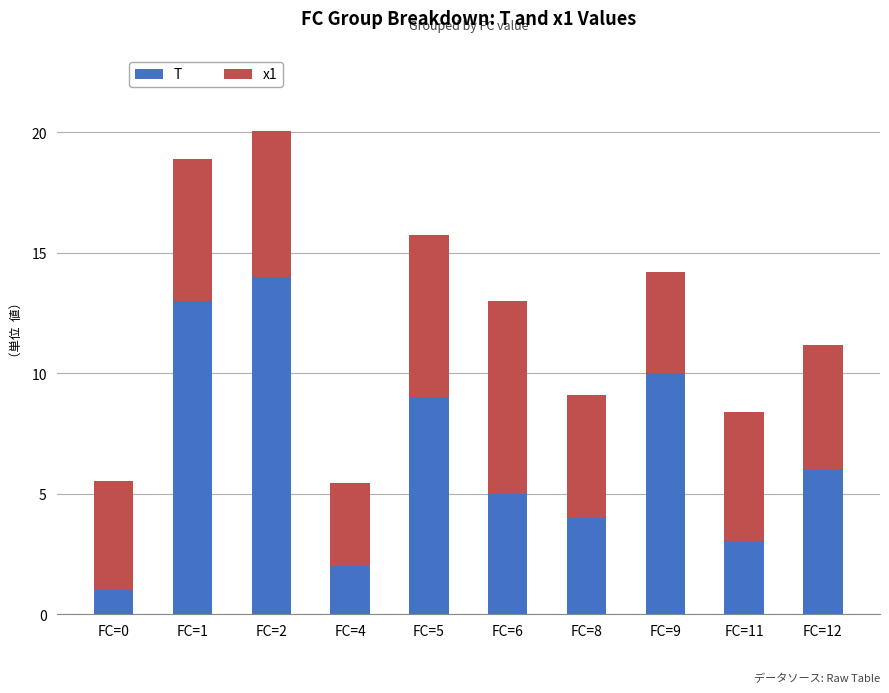

What is the total value across all series at FC=8?

9.1